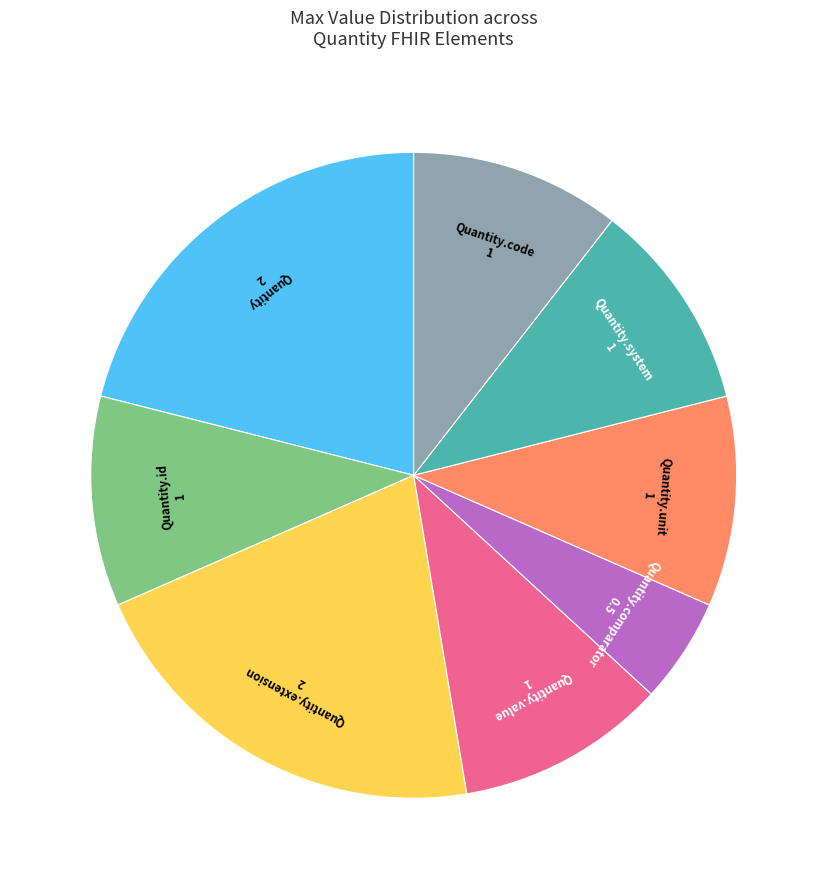

Does Quantity.value represent more than half of the total?

No